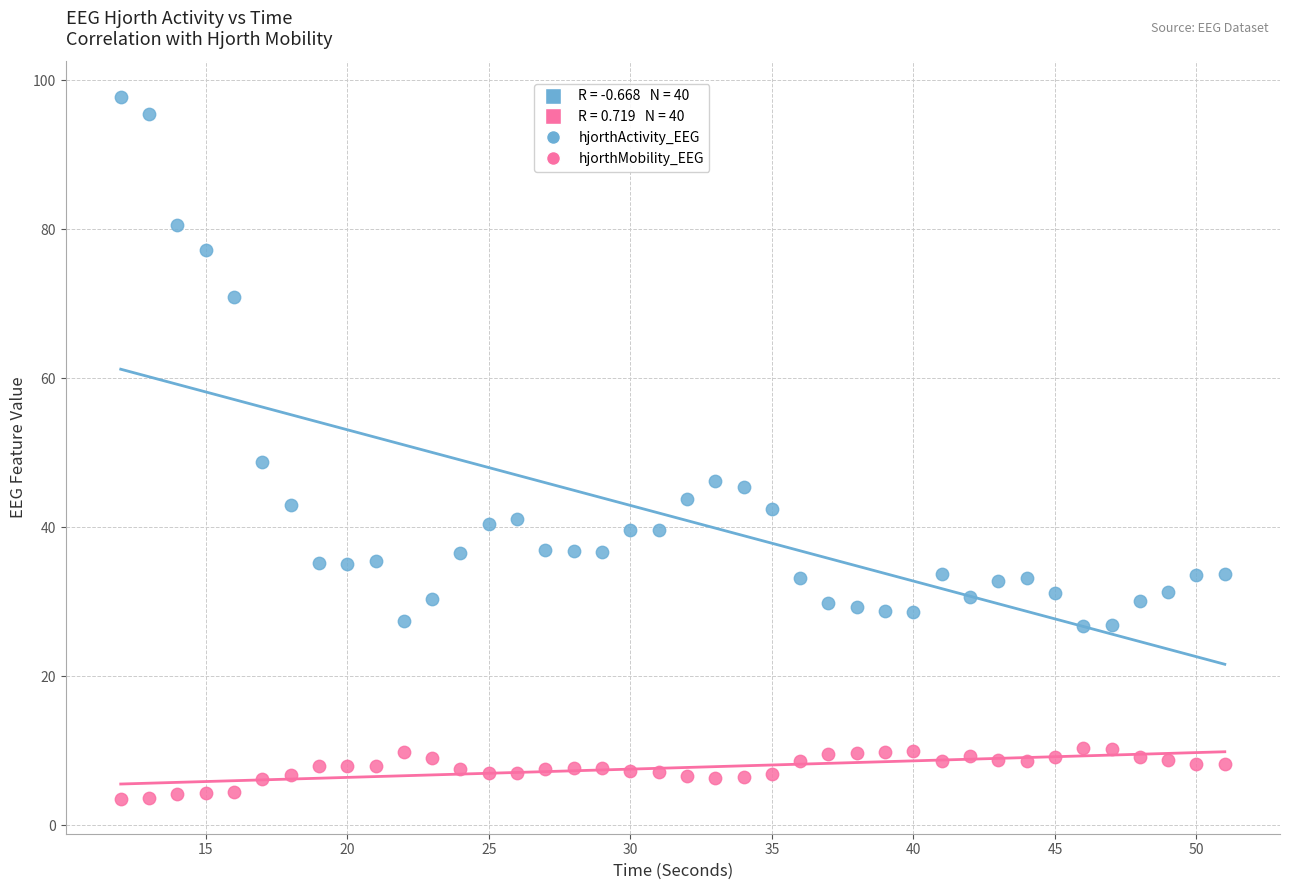

Across all data points, what is the range of X values (max minus min)?

39.0